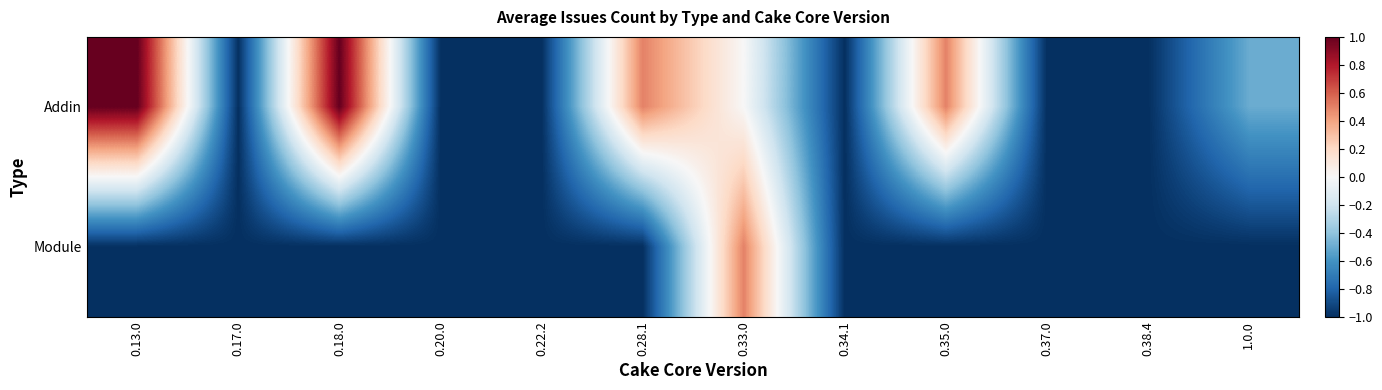

What is the greatest value displayed?

1.0